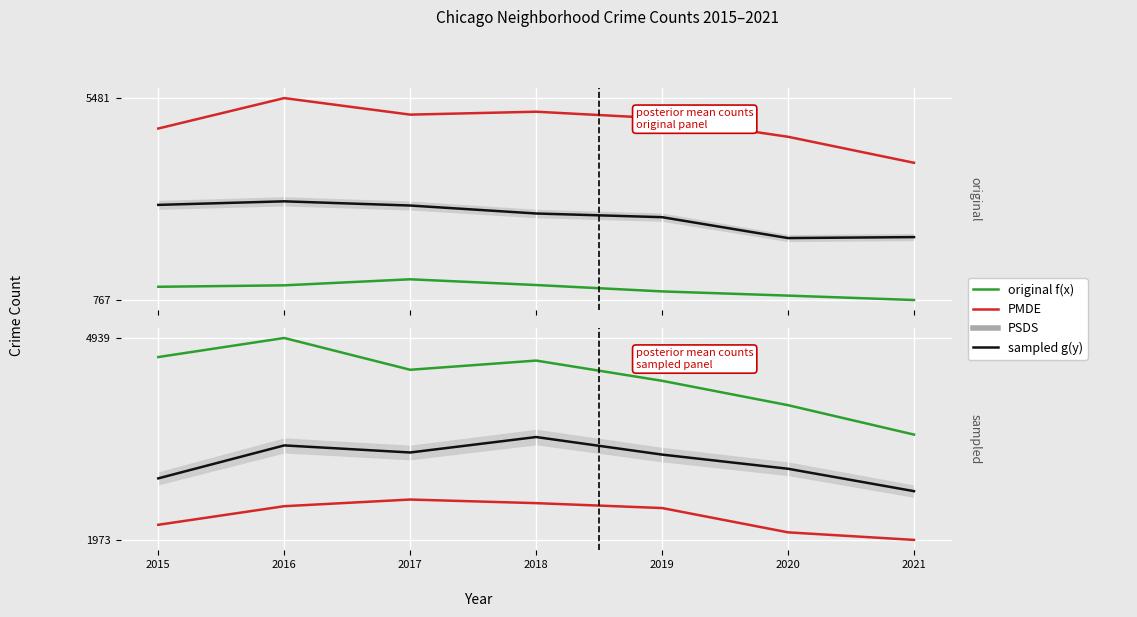

What is the maximum value for Garfield Park_center?

3484